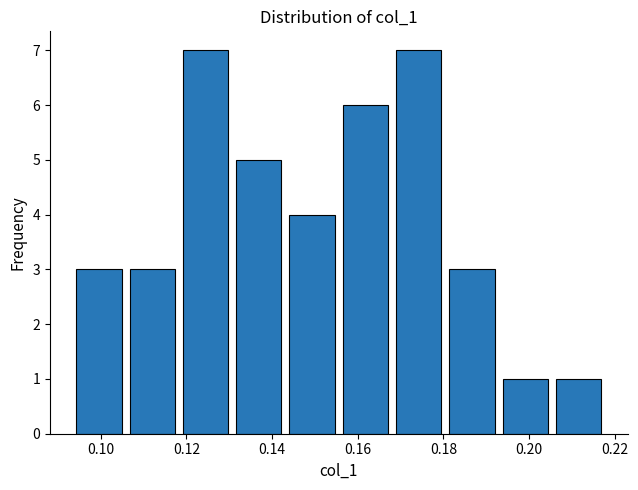

How tall is the bar that spans 0.106 to 0.120 on the x-axis? Neither the bar edges nor the heights are printed on the chart, so give them approximately, as read against the axes.

3